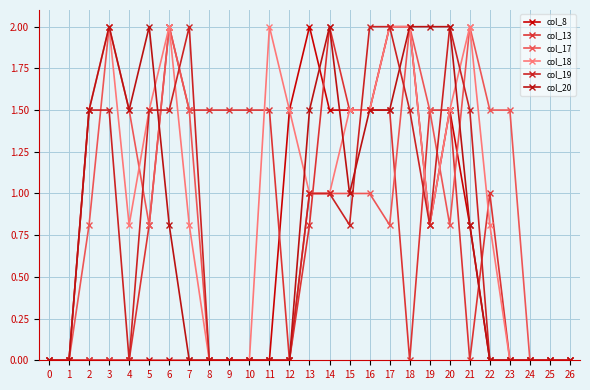

How many intersections are there between col_17 and col_20?

2